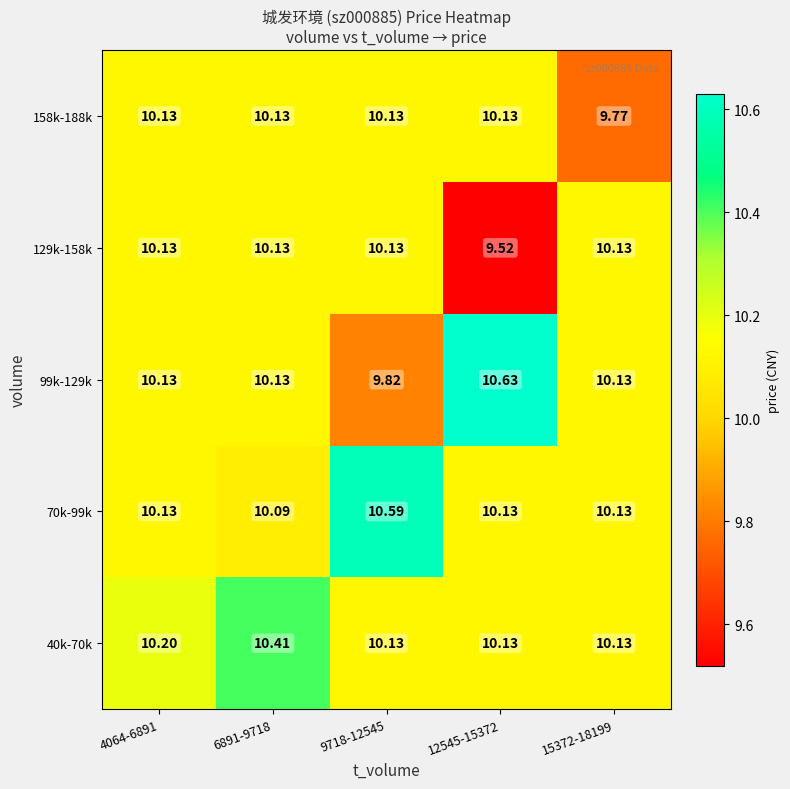

Is the value of 129k-158k at 12545-15372 greater than the value of 40k-70k at 12545-15372?

No